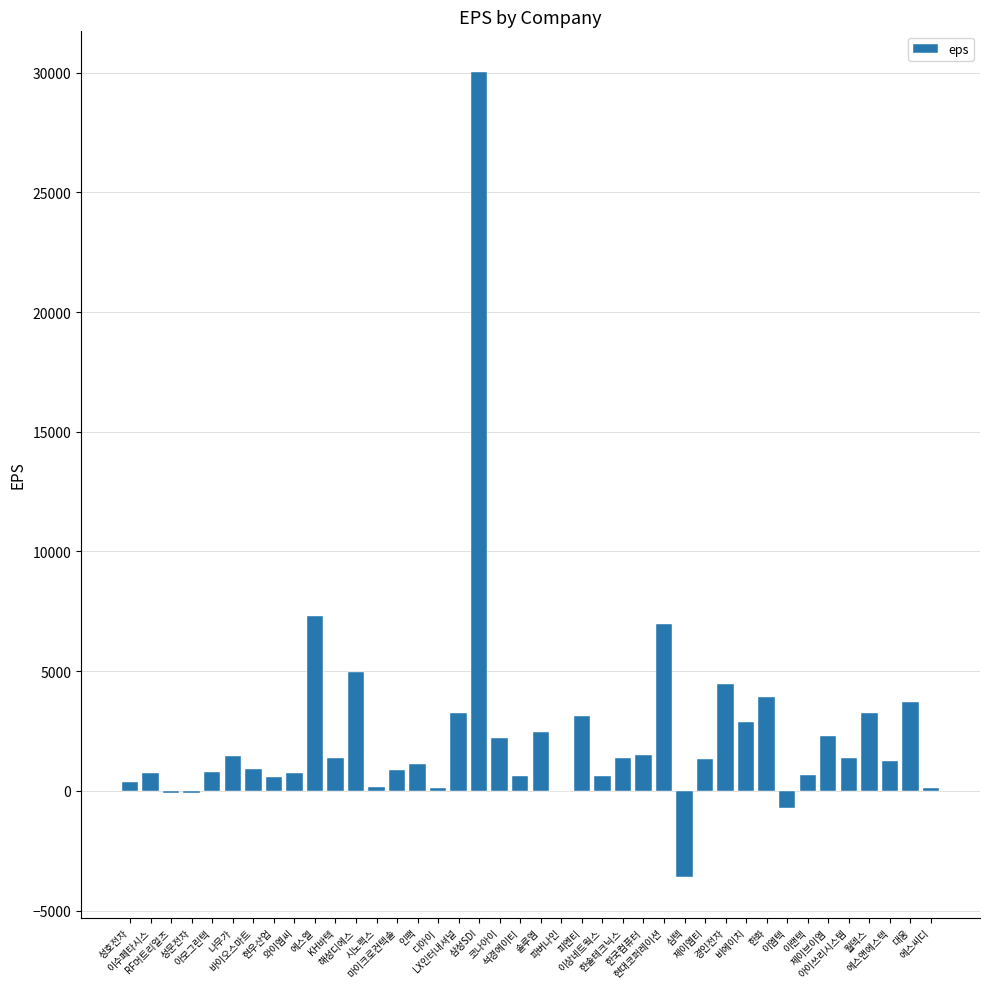

What is the maximum value shown in the chart?

30044.0